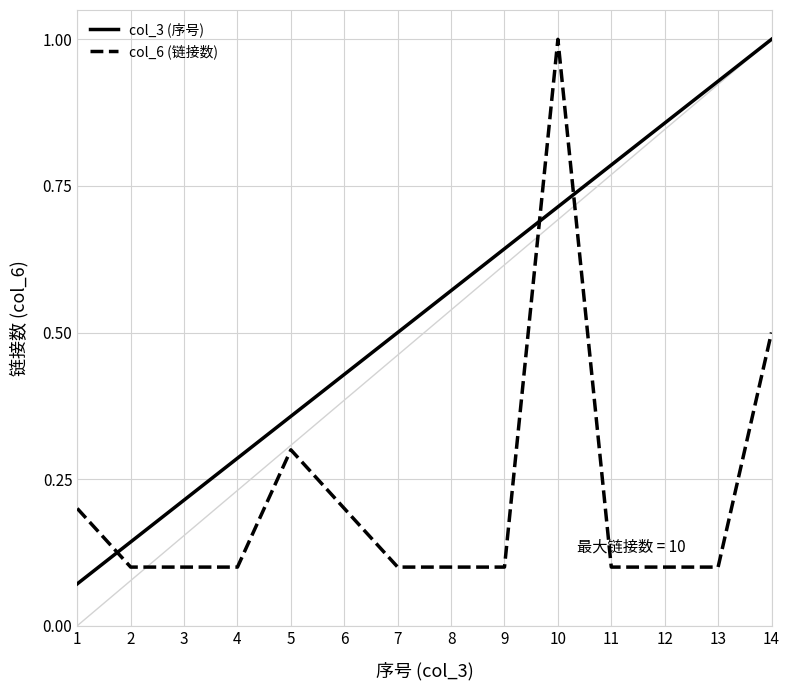

The value of col_6 (链接数) at 1 is 0.2. True or false?

True